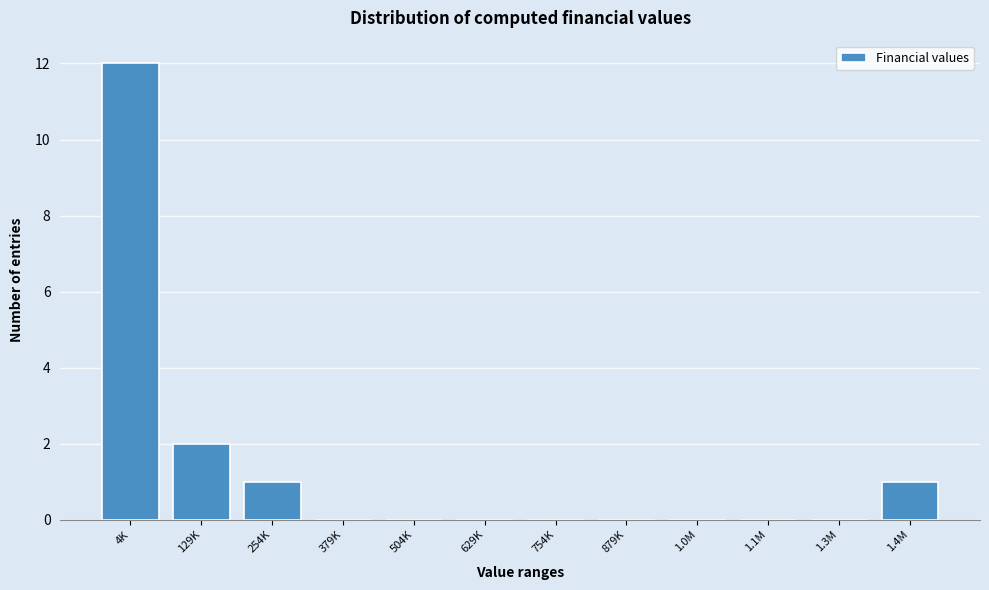

Reading left to right, extract all data points from this chart.

4K=12	129K=2	254K=1	379K=0	504K=0	629K=0	754K=0	879K=0	1.0M=0	1.1M=0	1.3M=0	1.4M=1